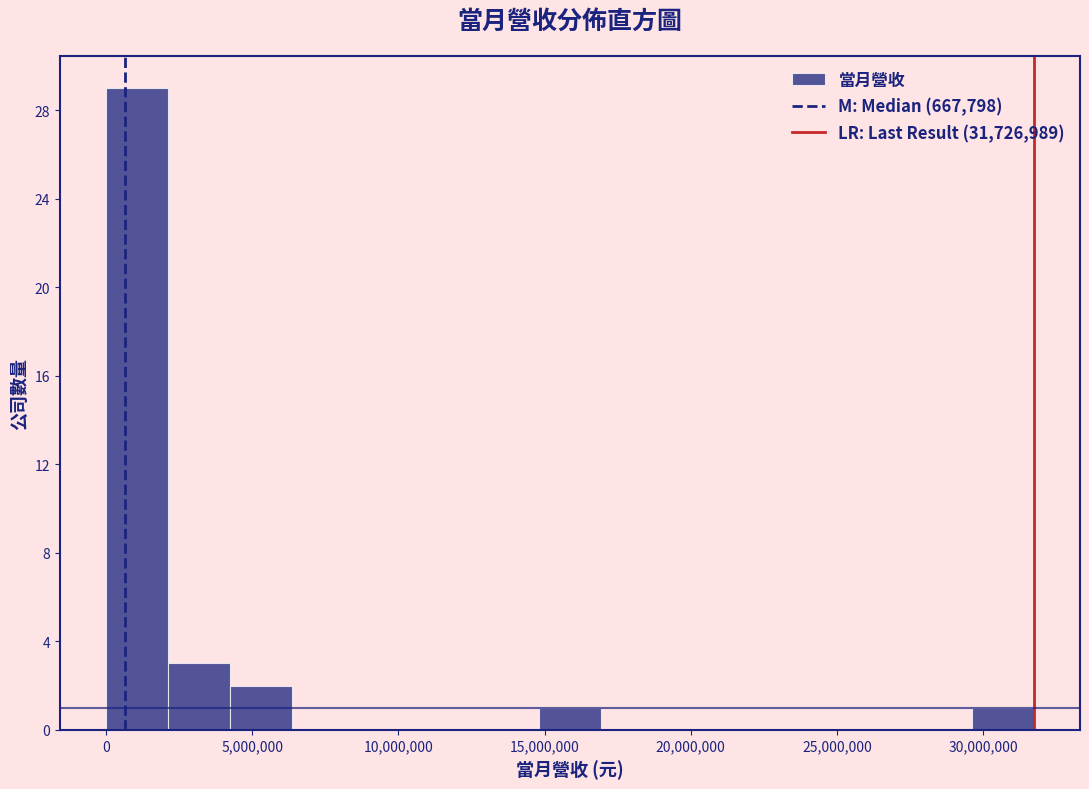

Which range on the x-axis has the tallest bar?

0 to 2000000